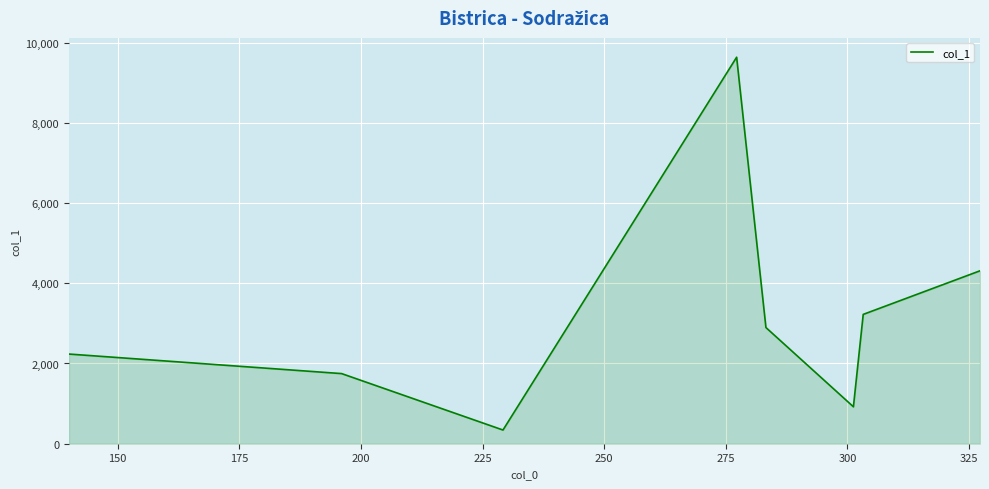

How many interior local valleys (lower than both neighbors) does the data have?

2